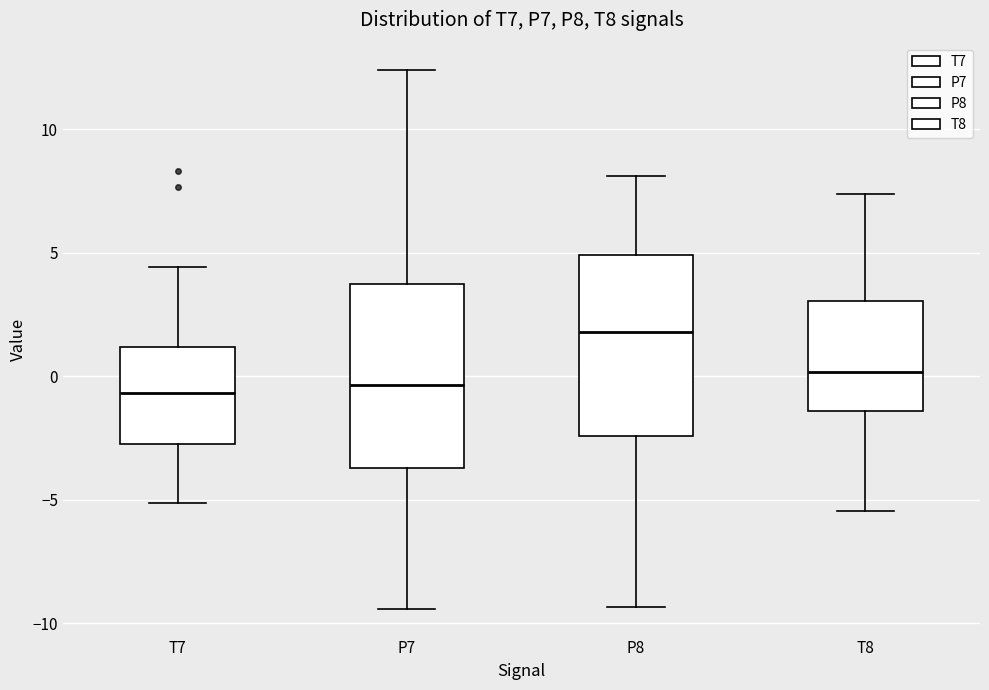

Which box's median line is the highest?

P8